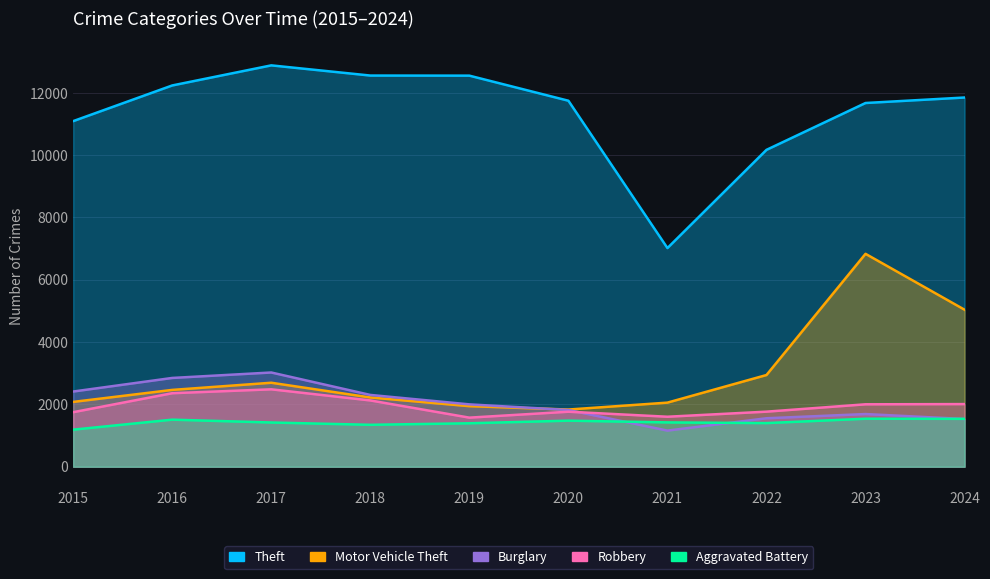

In Aggravated Battery, how many points are higher than both neighbors (excluding endpoints)?

3